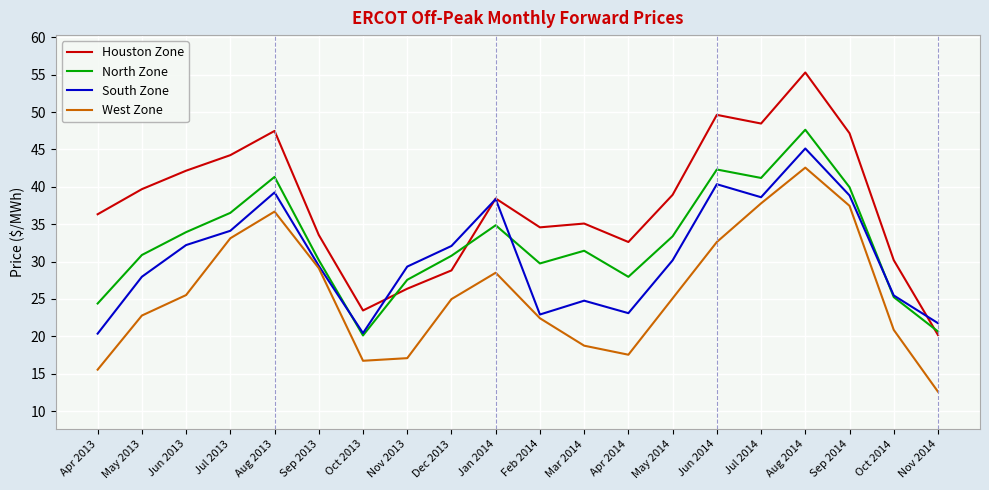

Is it true that North Zone equals 29.7 at Feb 2014?

True